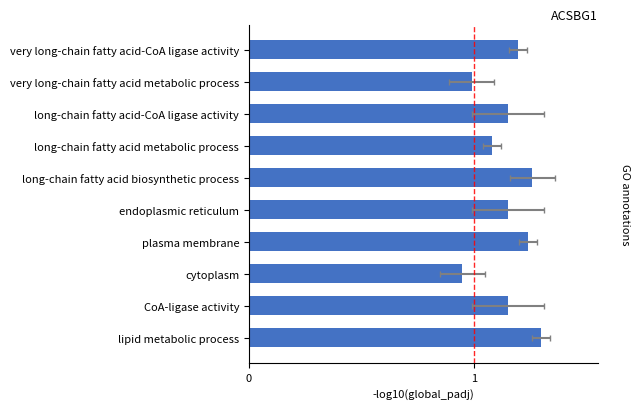

What is the change in value from long-chain fatty acid metabolic process to cytoplasm?

-0.1